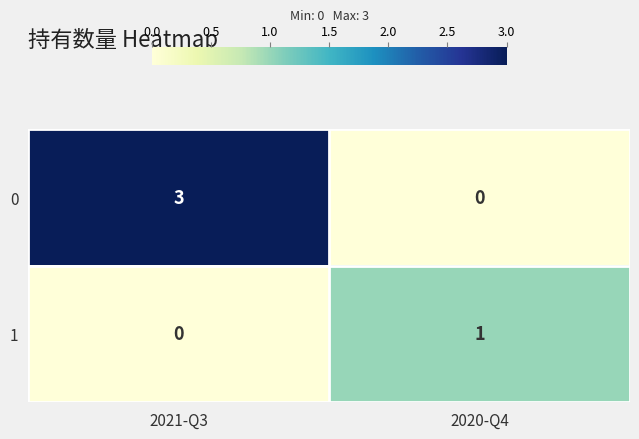

Is it true that 1 equals 0 at 2021-Q3?

True